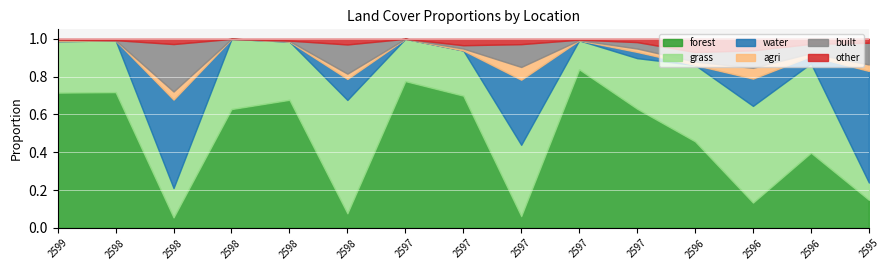

Rank the series at 2596366.126422 from lowest to highest value.

agri, other, water, built, forest, grass